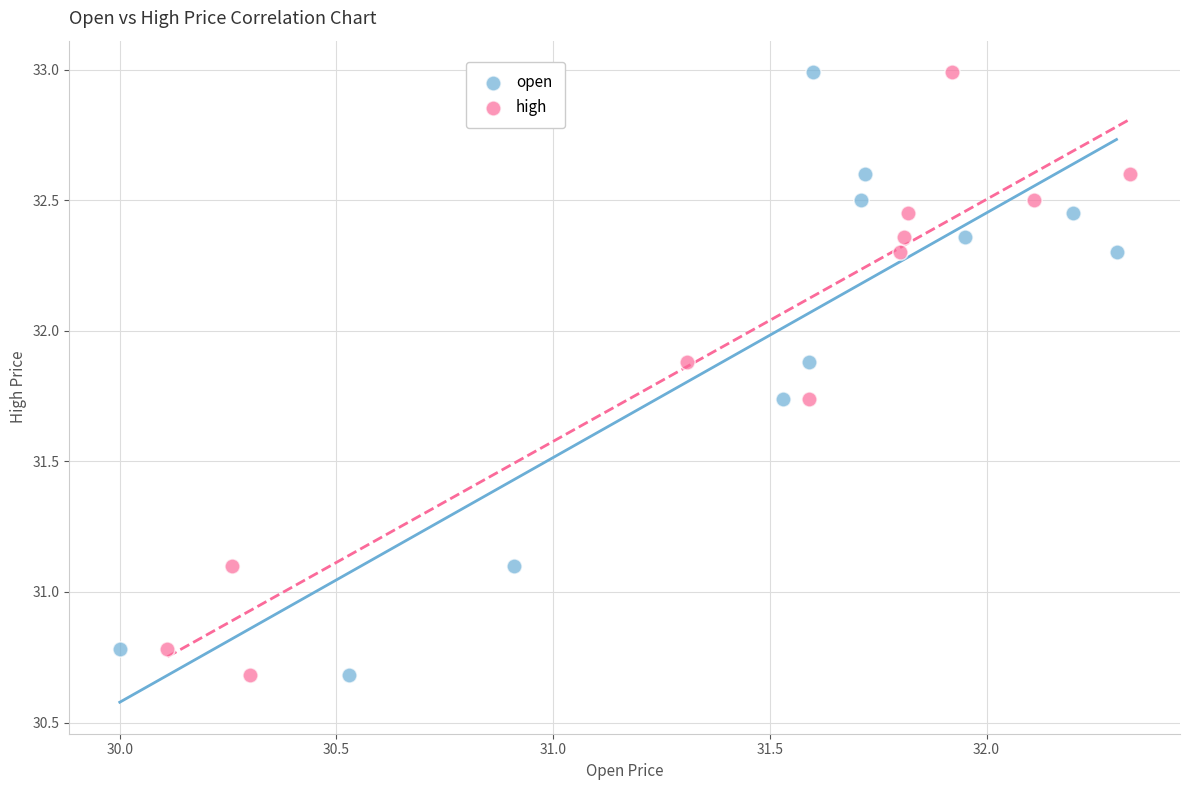

What are all the series names shown in the legend?

open, high